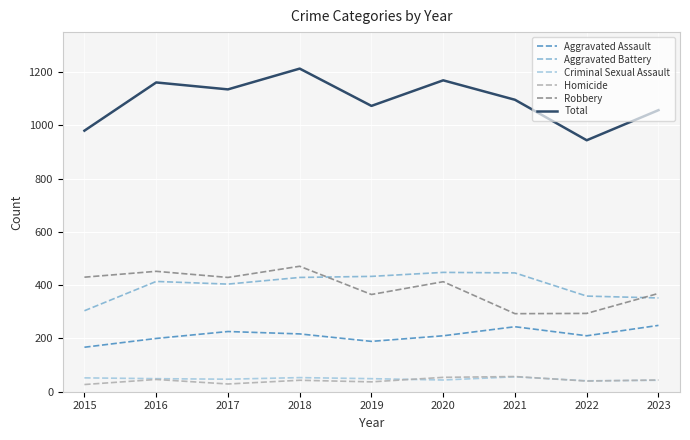

What is the smallest value displayed?

27